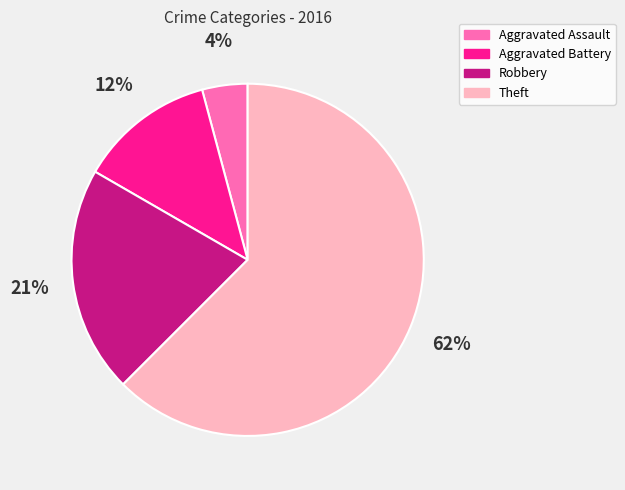

What is the ratio of the value at Aggravated Battery to the value at Robbery?

0.6